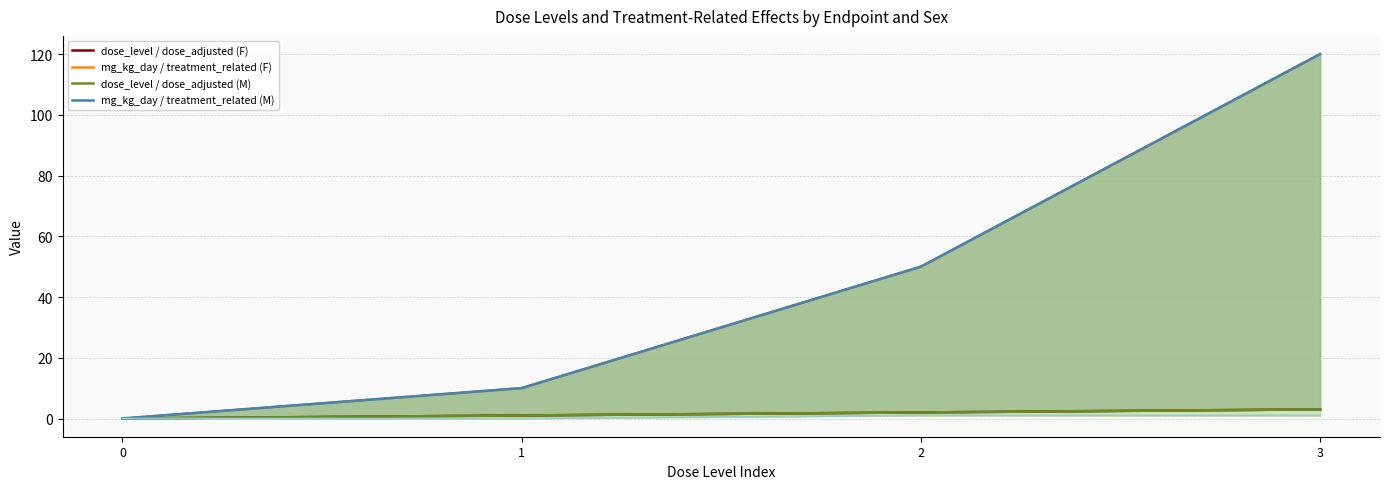

What are all the series names shown in the legend?

dose_level / dose_adjusted (F), mg_kg_day / treatment_related (F), dose_level / dose_adjusted (M), mg_kg_day / treatment_related (M)